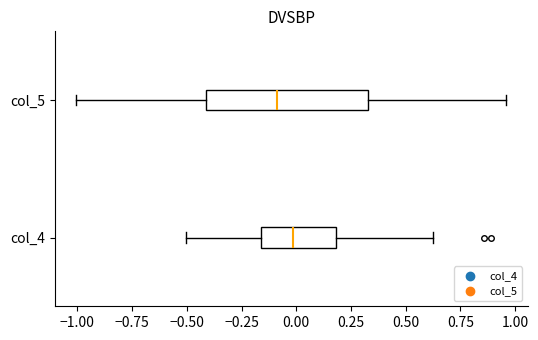

Reading bottom to top, transcribe this box plot: for each box, give where its median line is, the range the box spans, and where its two whiskers end, as read against the x-axis. The values are not printed on the chart, so give them approximately, as read against the axis.

col_4: median 0.00, box -0.15 to 0.20, whiskers -0.50 to 0.65
col_5: median -0.10, box -0.40 to 0.35, whiskers -1.00 to 0.95